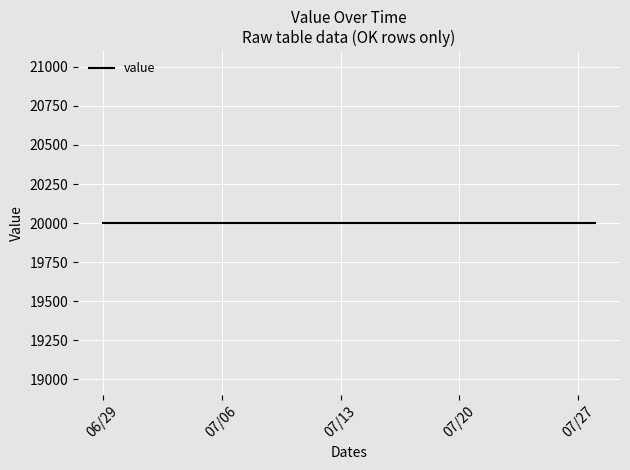

True or false: the data shows 6935 at 14-07-2004.

False